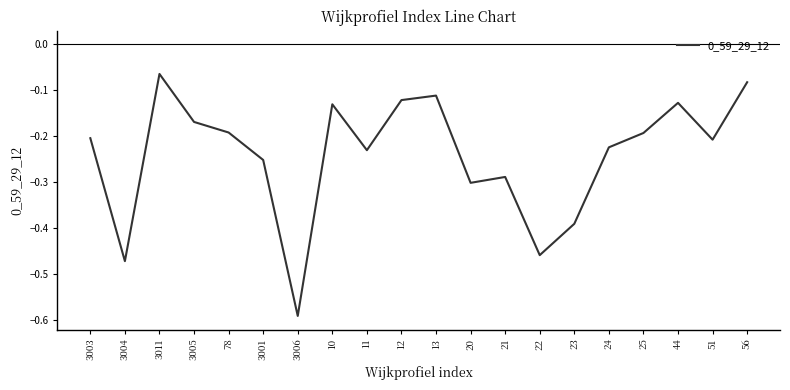

What is the change in value from 22 to 44?

+0.3